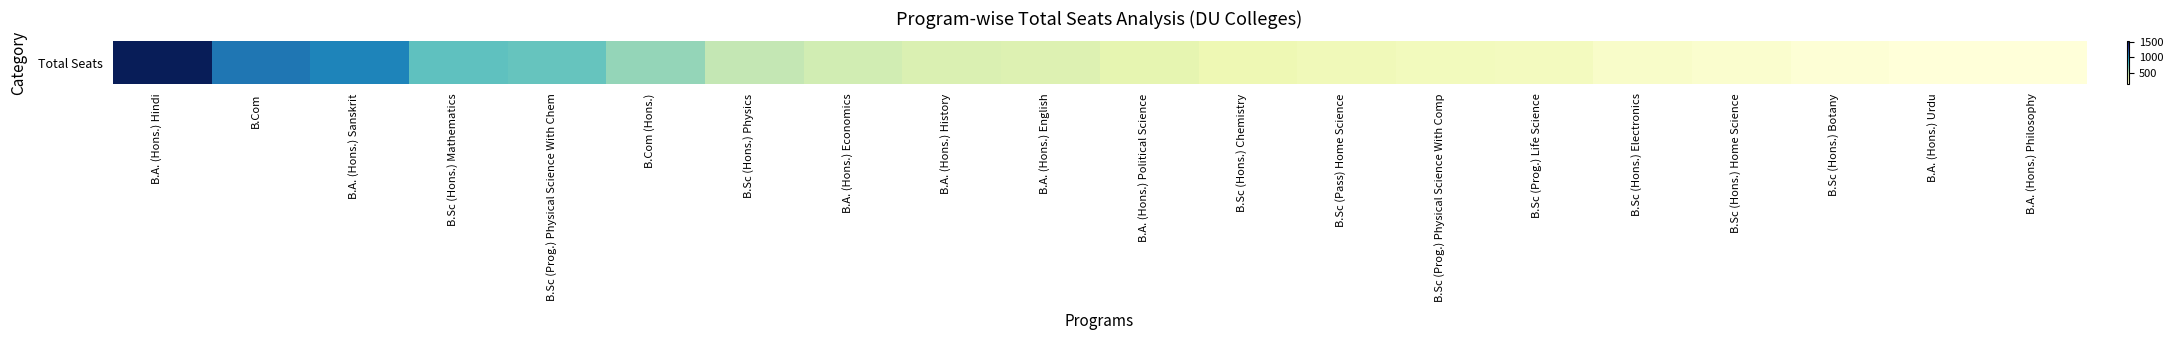

Is it true that the value at B.Sc (Hons.) Physics is 867?

False